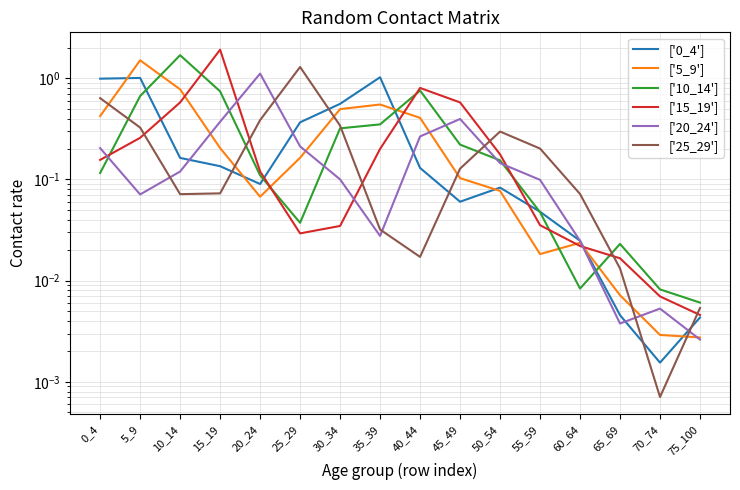

In ['10_14'], how many points are higher than both neighbors (excluding endpoints)?

3